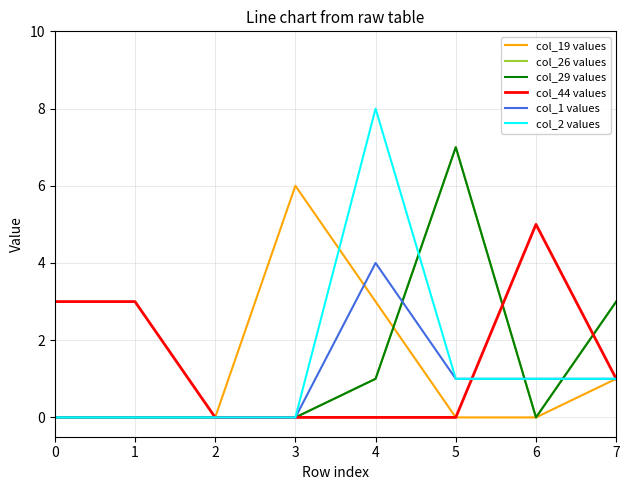

True or false: col_2 values and col_1 values intersect in this chart.

False